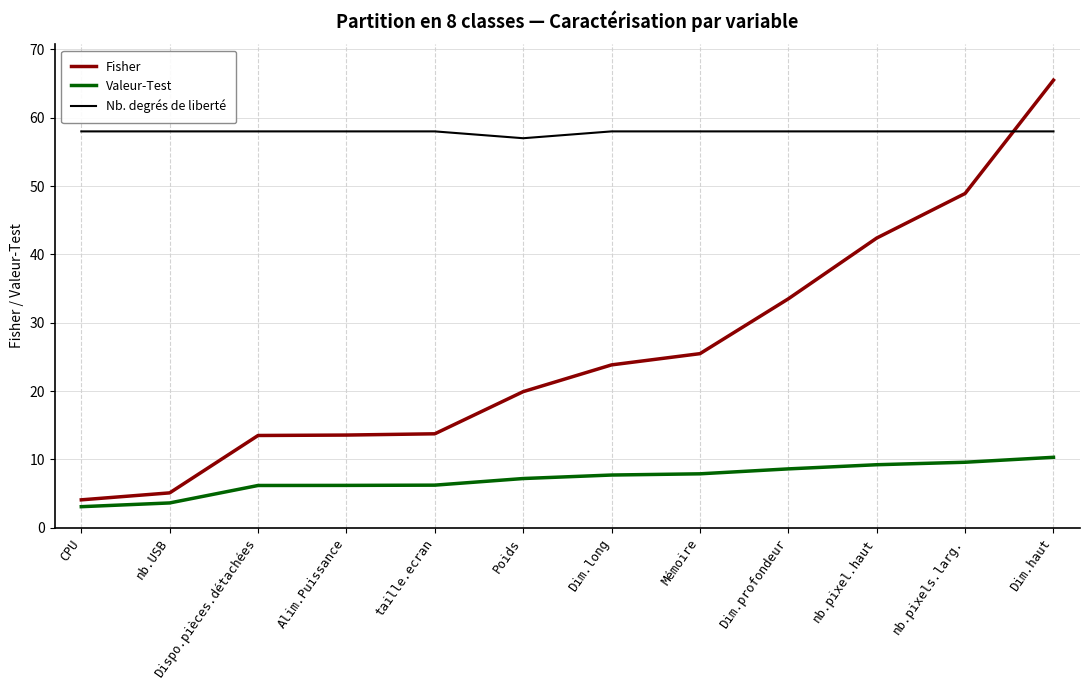

Which series has the largest total across all categories?

Nb. degrés de liberté